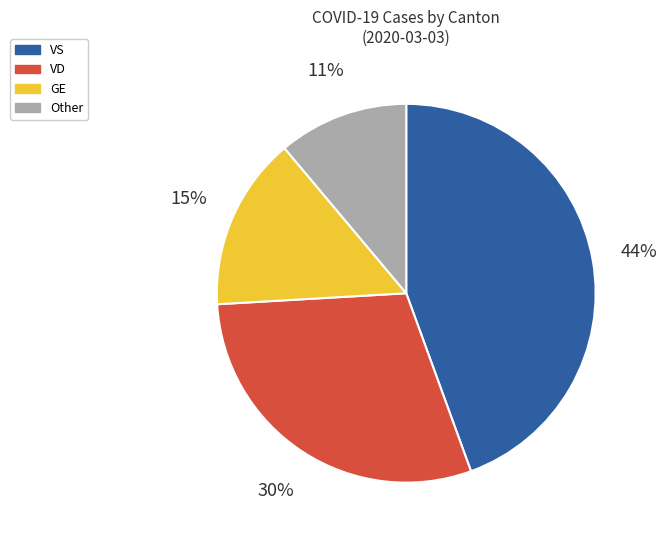

Is the sum of GE and VD greater than half?

No